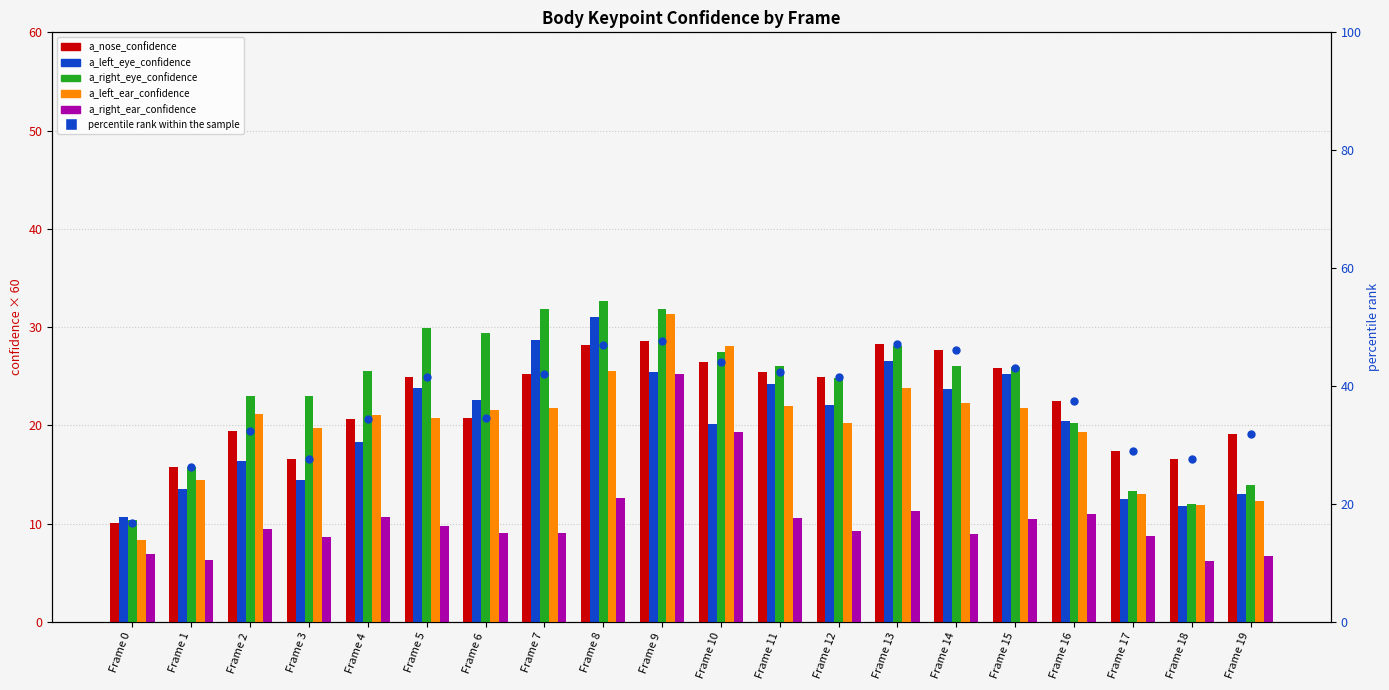

What are all the series names shown in the legend?

a_nose_confidence, a_left_eye_confidence, a_right_eye_confidence, a_left_ear_confidence, a_right_ear_confidence, percentile rank within the sample